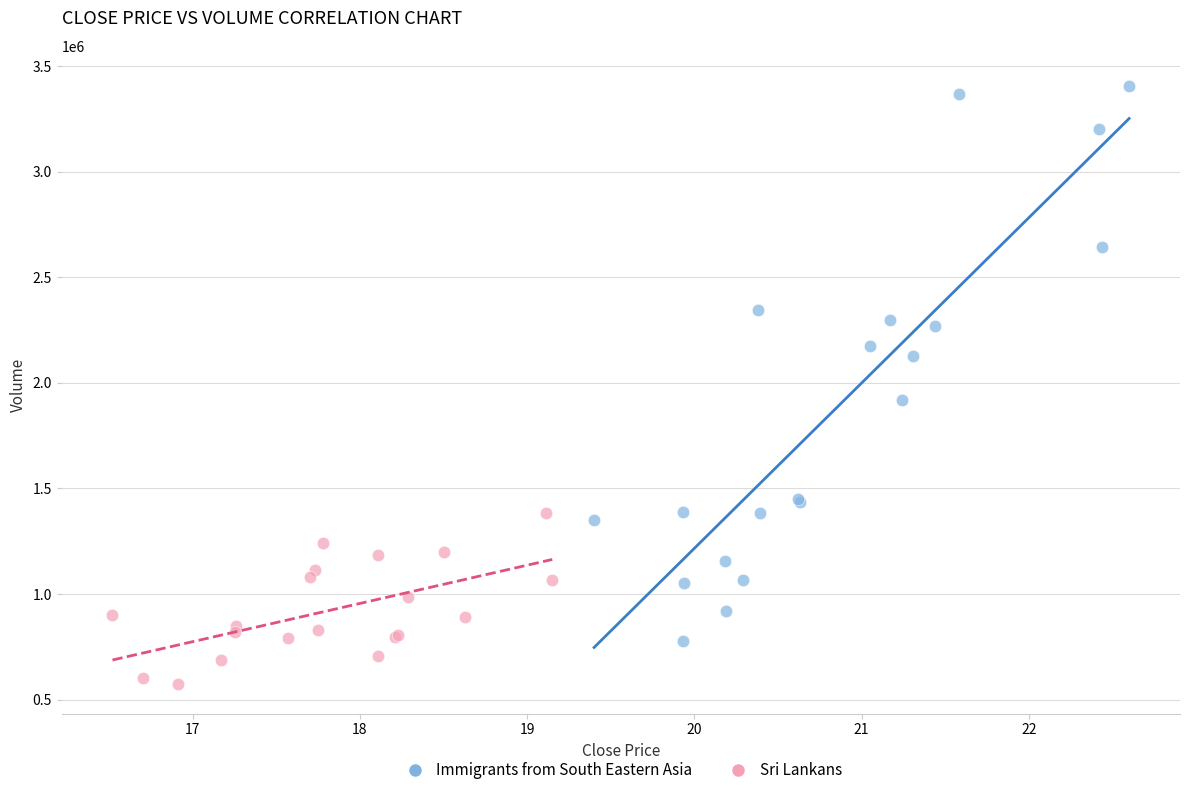

Which series reaches the minimum Y coordinate?

Sri Lankans